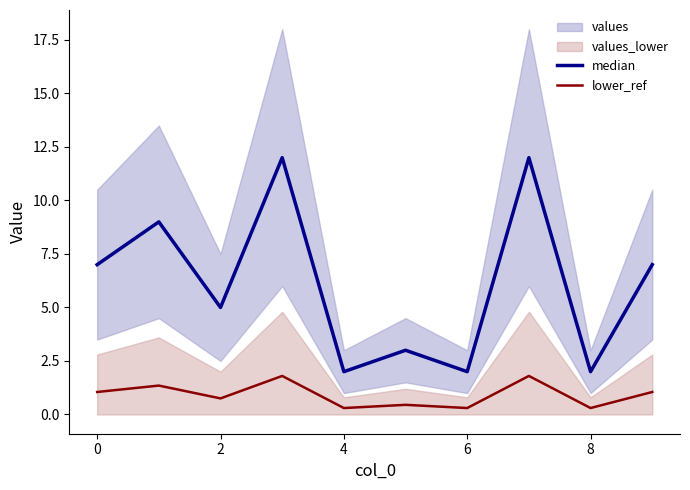

Is this an area chart (filled region under the line)?

No